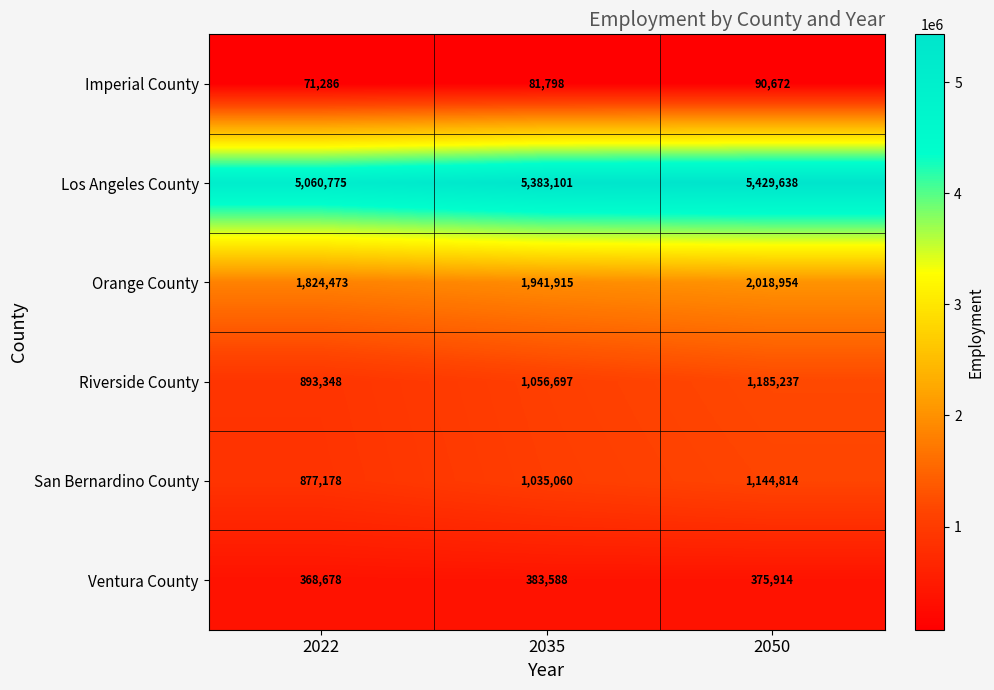

What is the difference between the second highest and minimum values in the Riverside County series?

163349